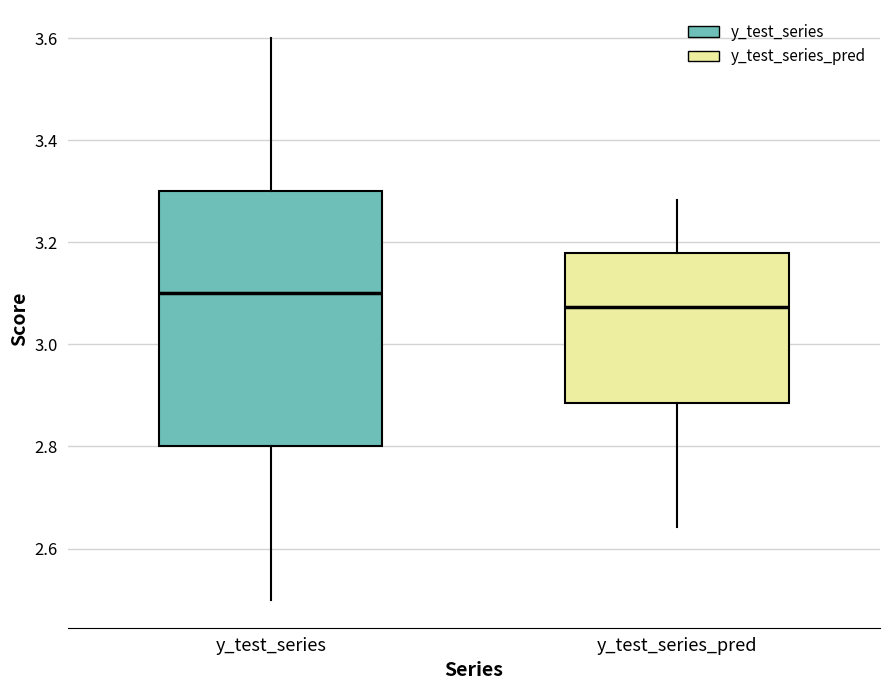

Which box is the tallest, from its lower edge to its upper edge?

y_test_series